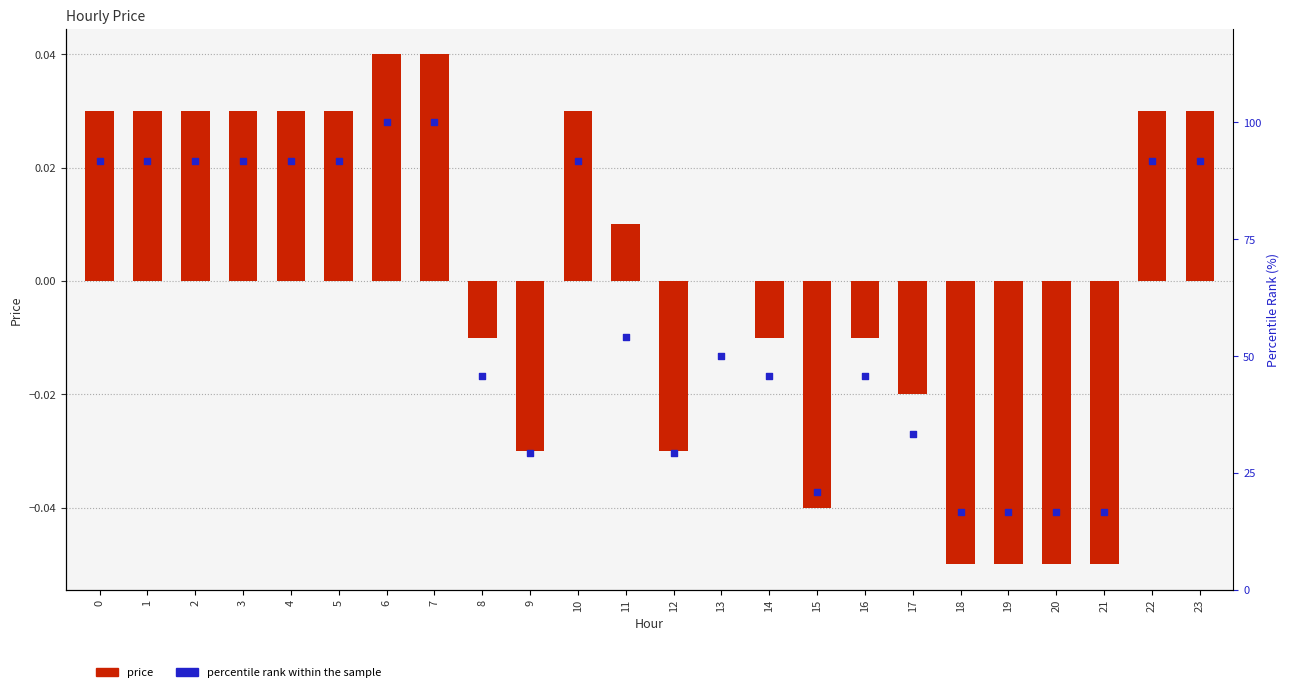

At which category is the sum across all series the highest?

6